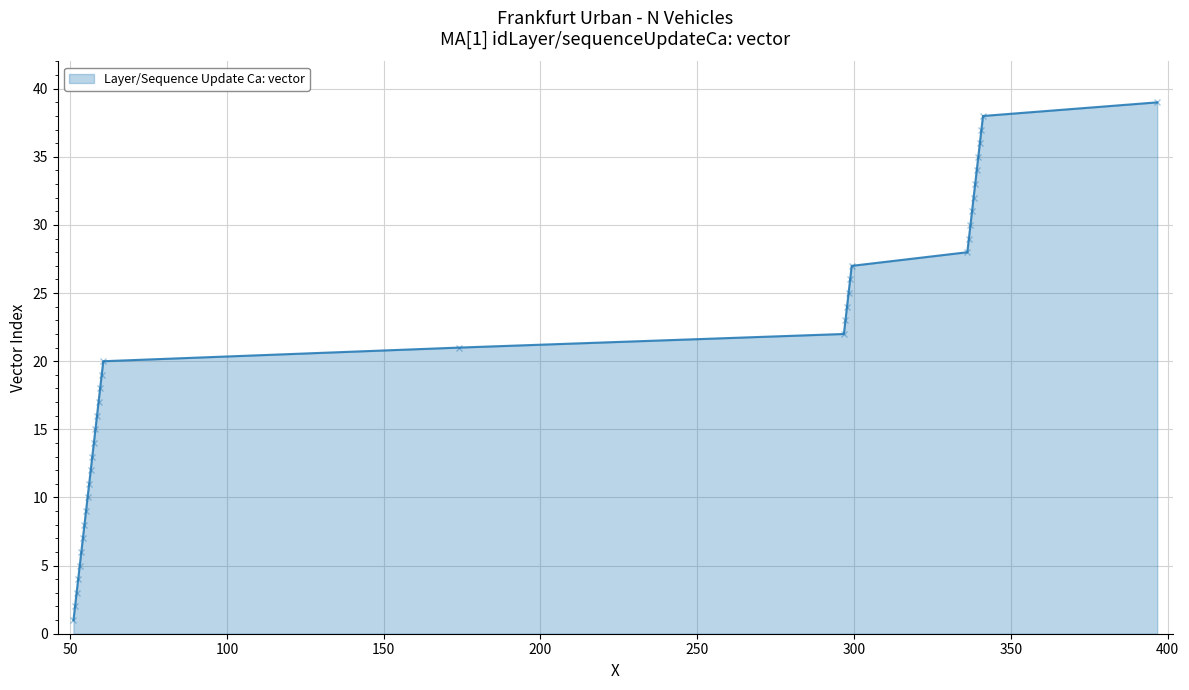

True or false: the data has more than 1 interior local peaks.

False